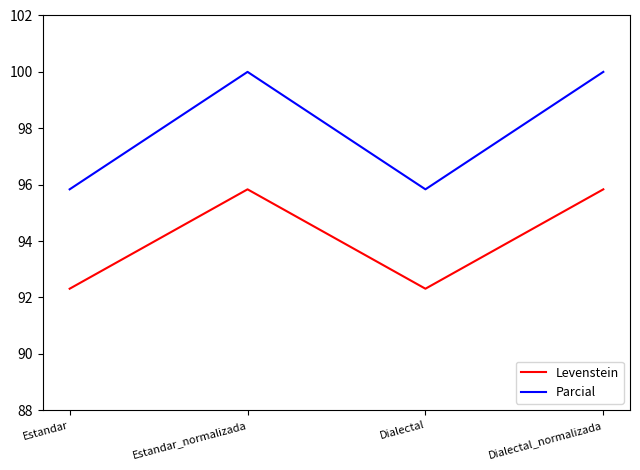

How many lines are shown in the chart?

2